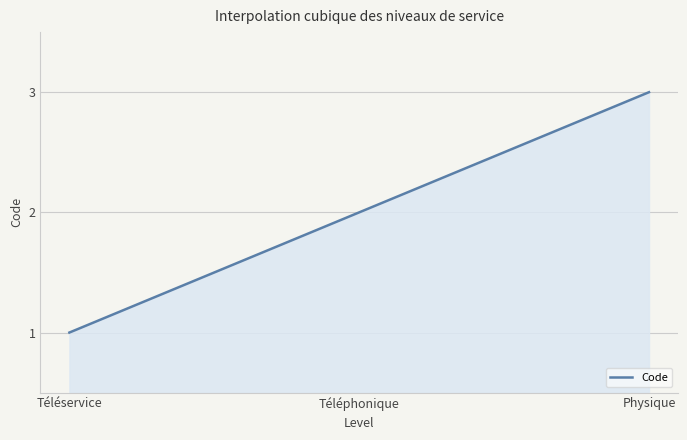

Does the chart have visible grid lines?

Yes